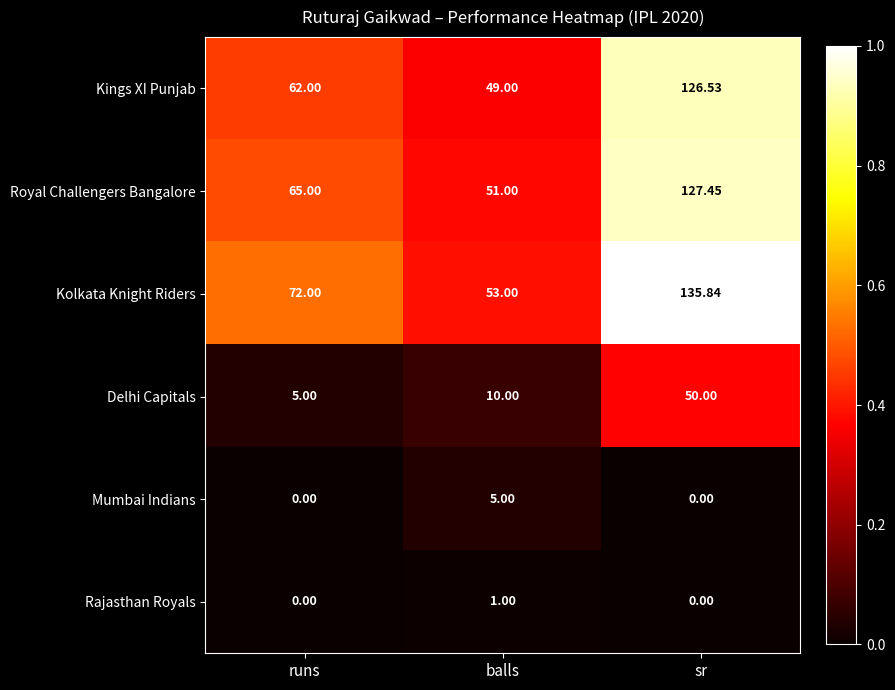

Which series has the largest total across all categories?

Kolkata Knight Riders